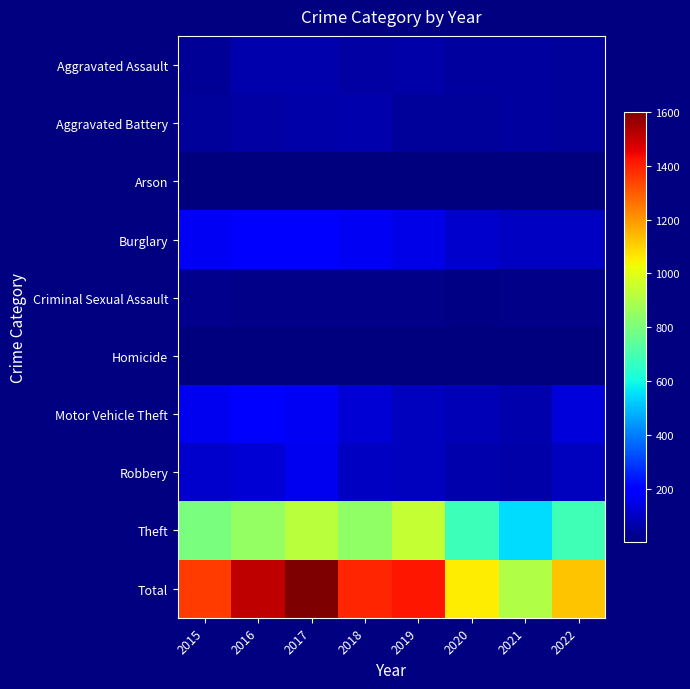

Which has a higher value, 2021 or 2018?

2018